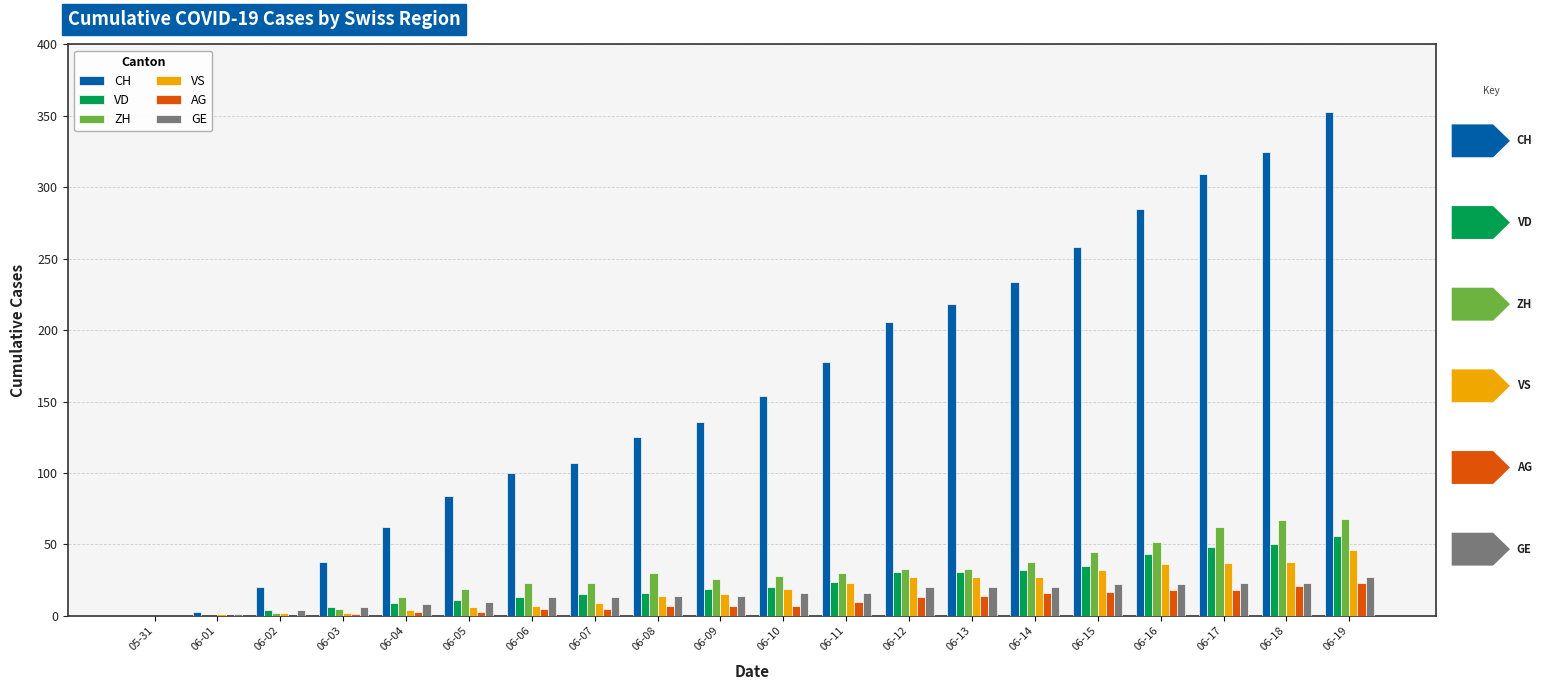

The value of GE at 05-31 is 13. True or false?

False